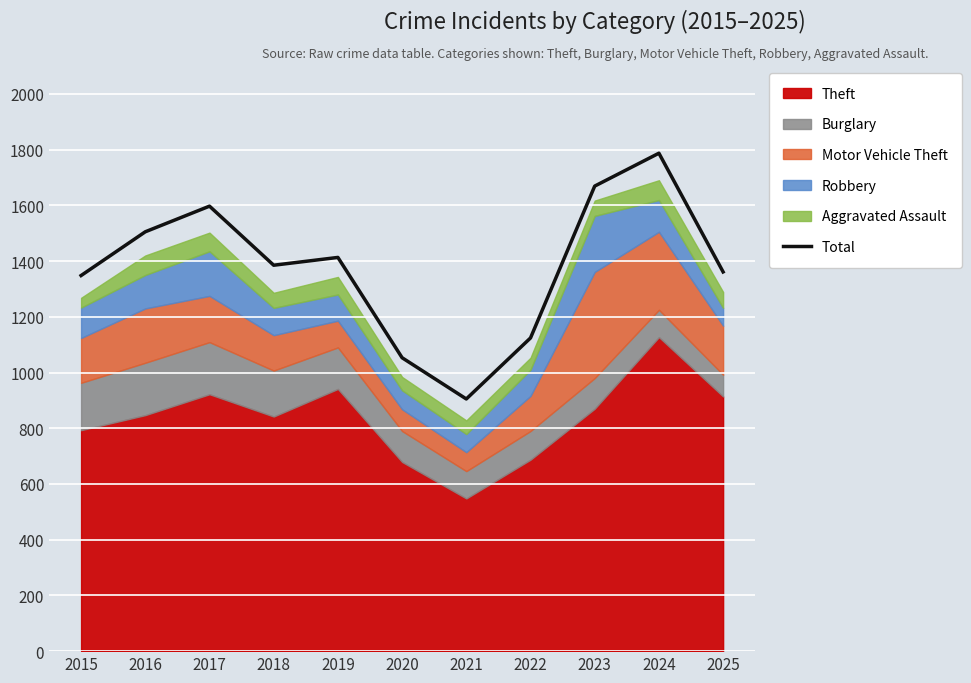

Is it true that the value at 2019 is 786?

False